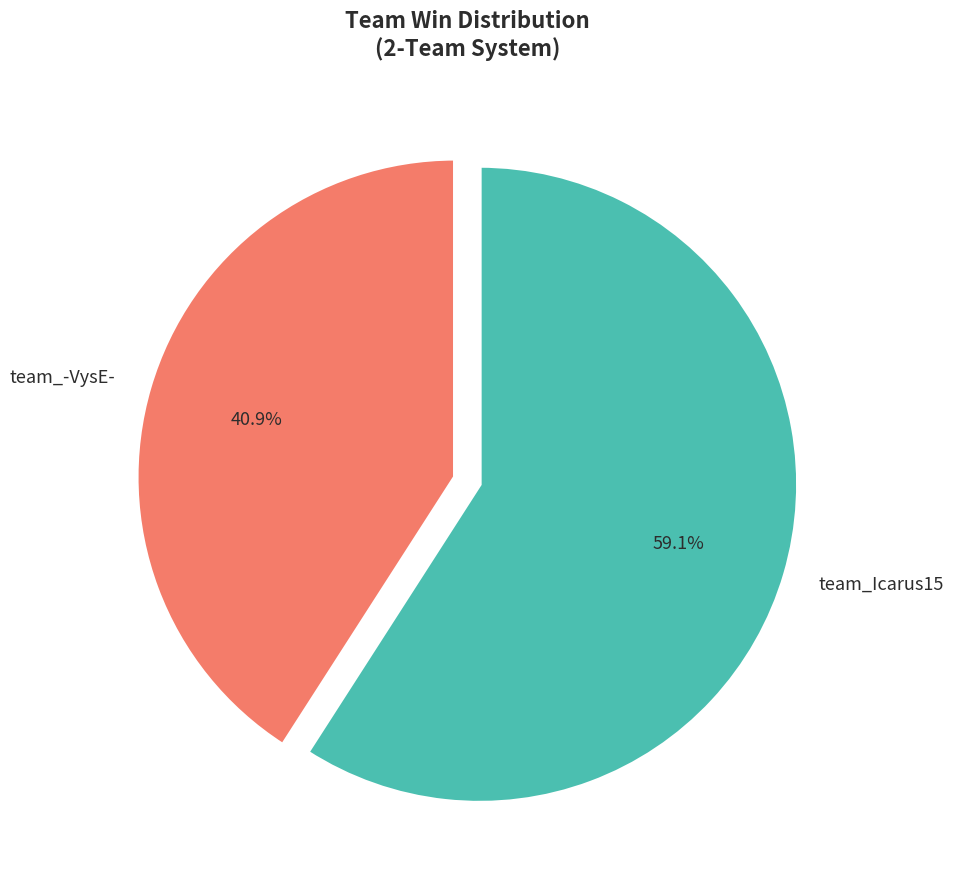

Does any single category account for the majority?

Yes